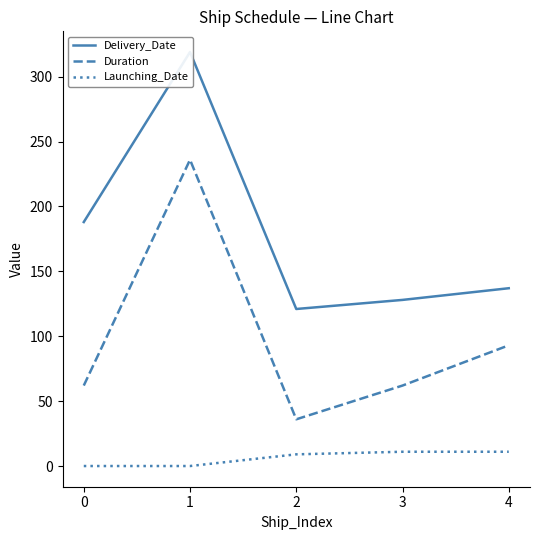

List the series in order of their peak value, lowest first.

Launching_Date, Duration, Delivery_Date